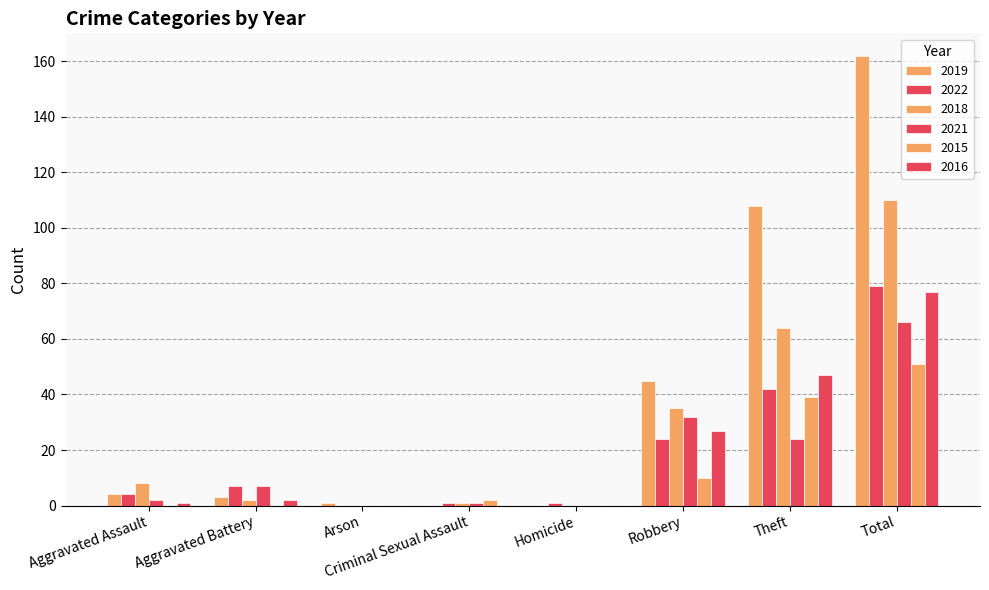

List the series in order of their peak value, lowest first.

2015, 2021, 2016, 2022, 2018, 2019